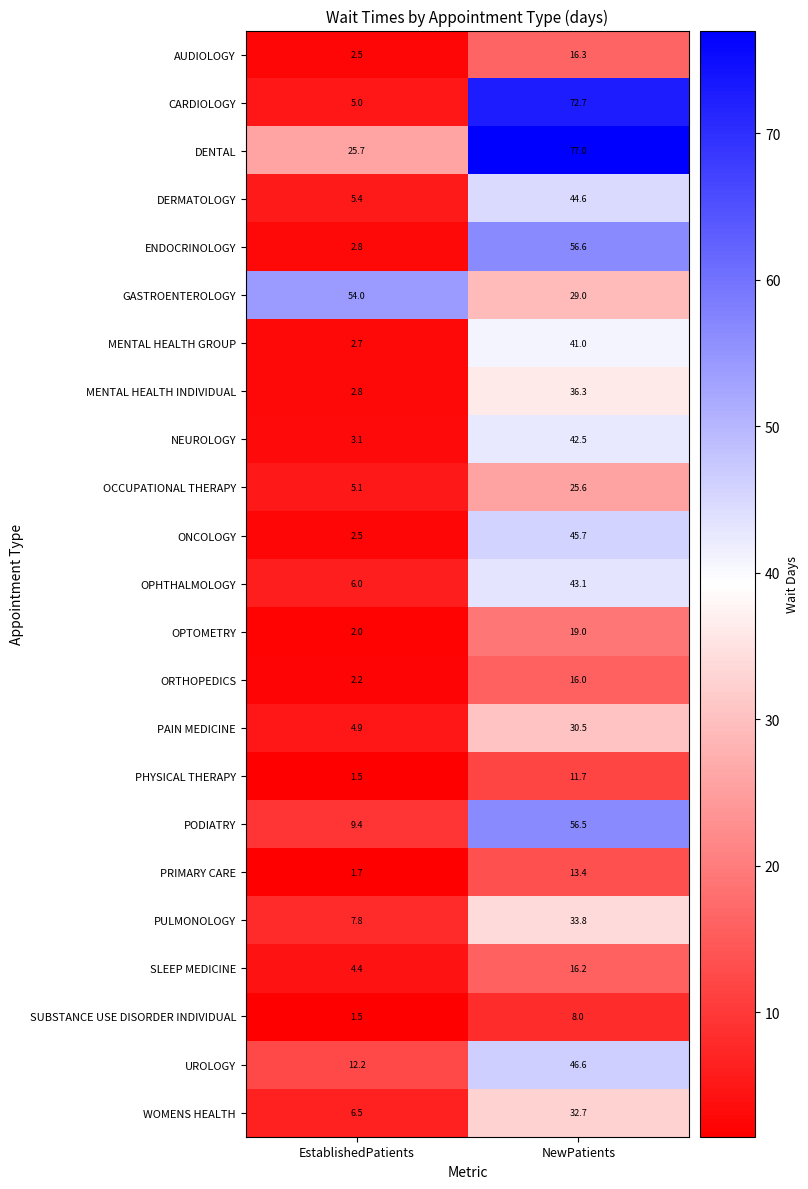

Count the number of categories in the chart.

2